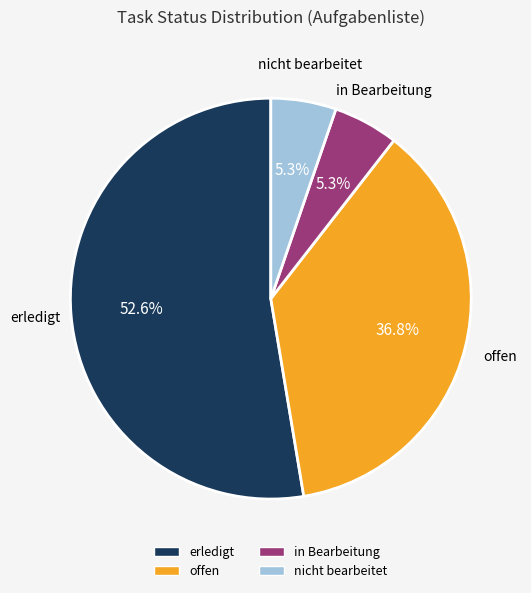

Is it true that in Bearbeitung is 15% of the pie?

False